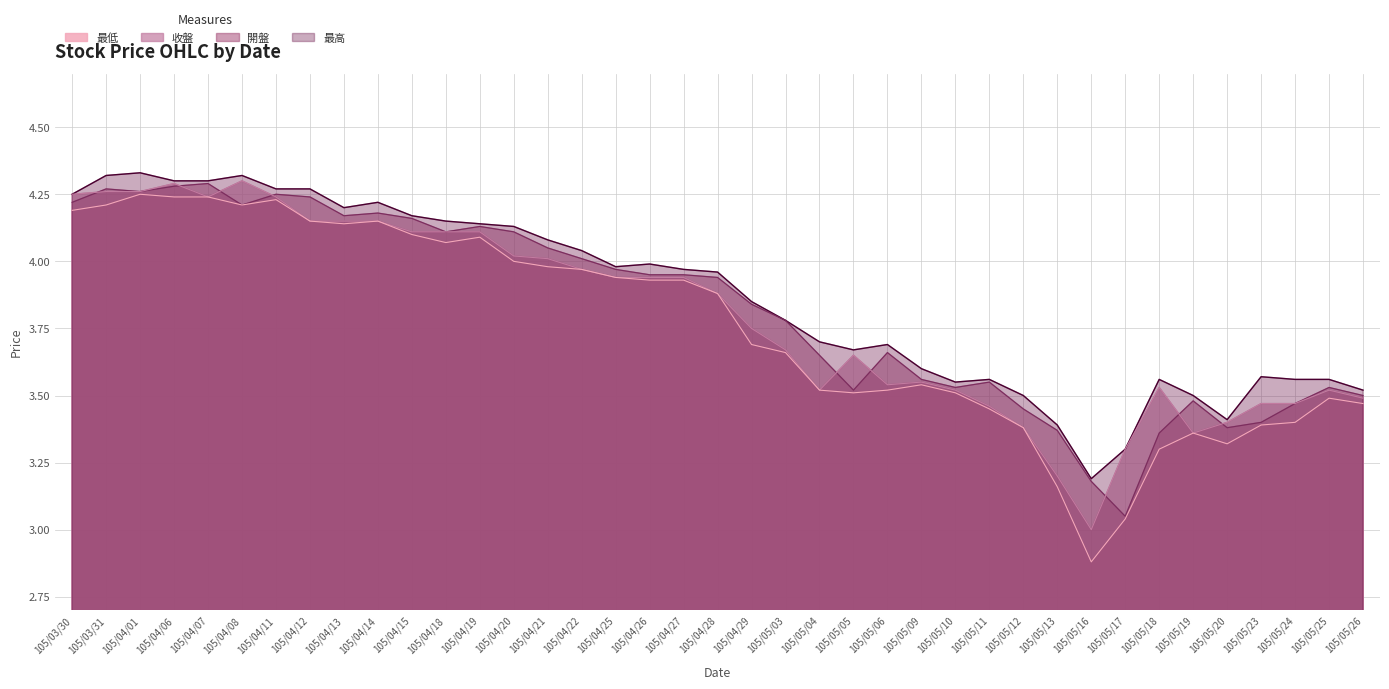

How many series are shown in this chart?

4